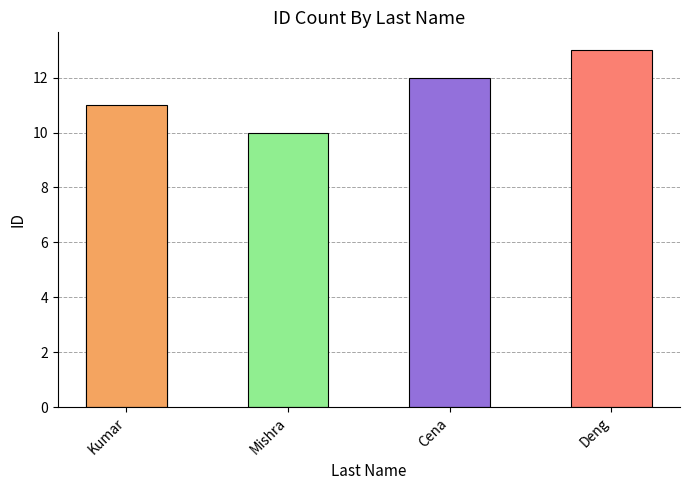

What is the maximum value shown in the chart?

13